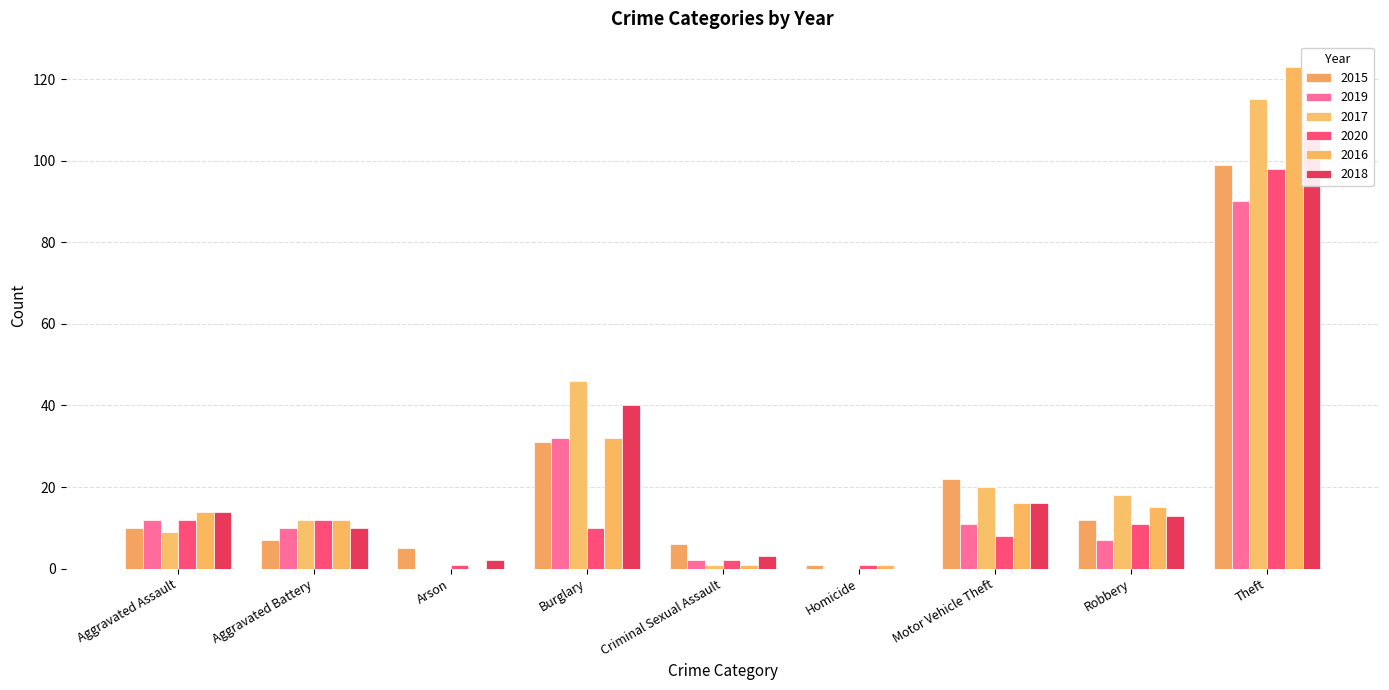

True or false: 2020 has a value of 2 at Criminal Sexual Assault.

True